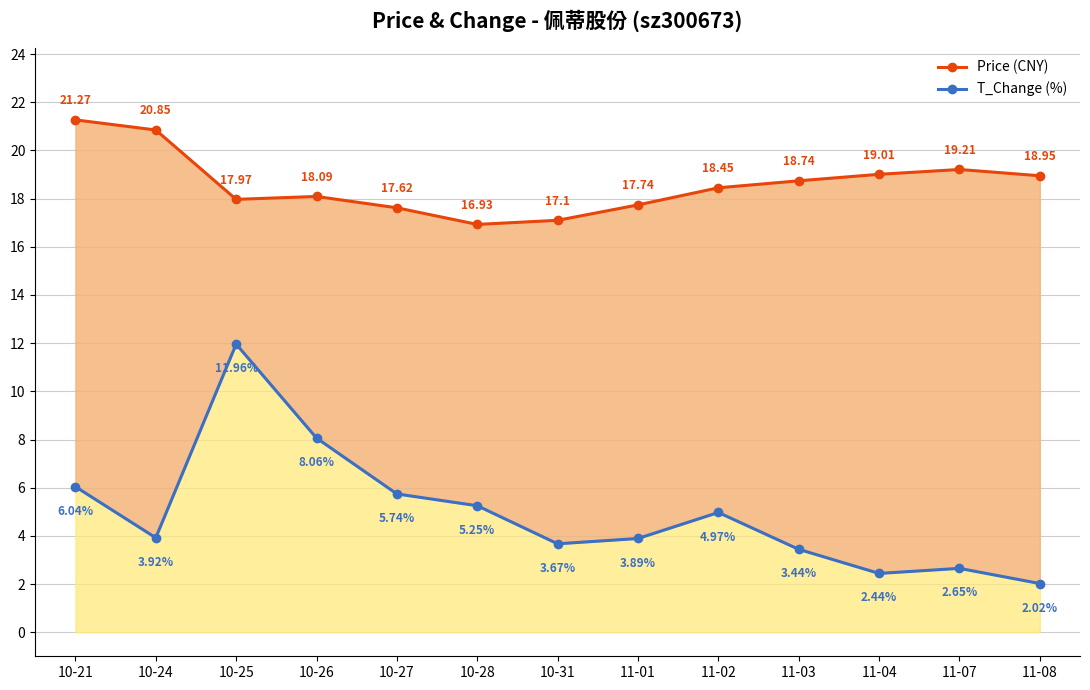

Reading left to right, extract all data points from this chart.

Price (CNY): 21.3	20.9	18.0	18.1	17.6	16.9	17.1	17.7	18.4	18.7	19.0	19.2	18.9
T_Change (%): 6.0	3.9	12.0	8.1	5.7	5.2	3.7	3.9	5.0	3.4	2.4	2.6	2.0